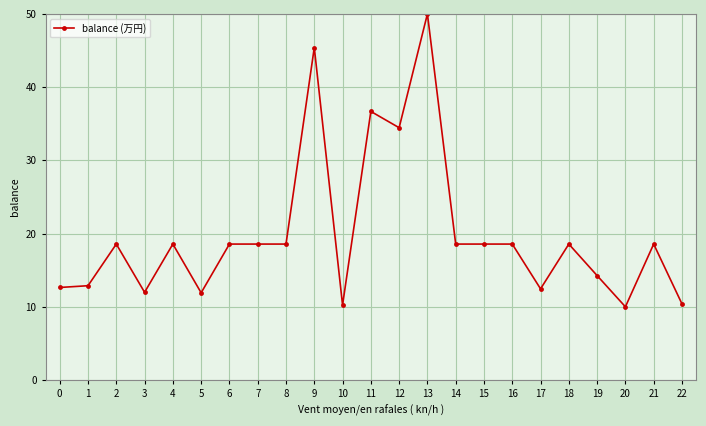

True or false: there are more than 0 points higher than both neighbors.

True